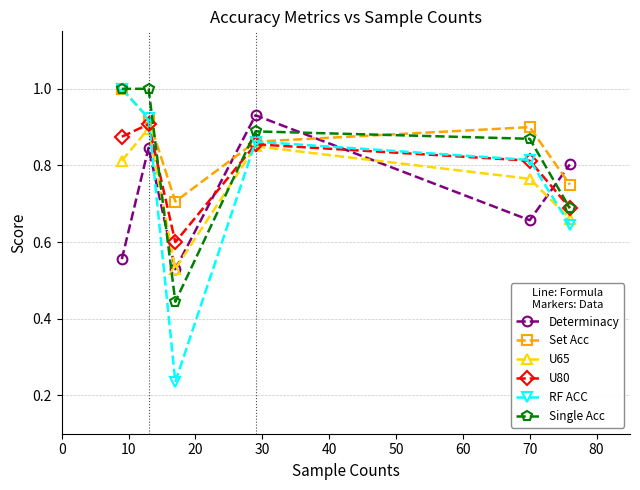

Which series has the widest spread of values?

RF ACC